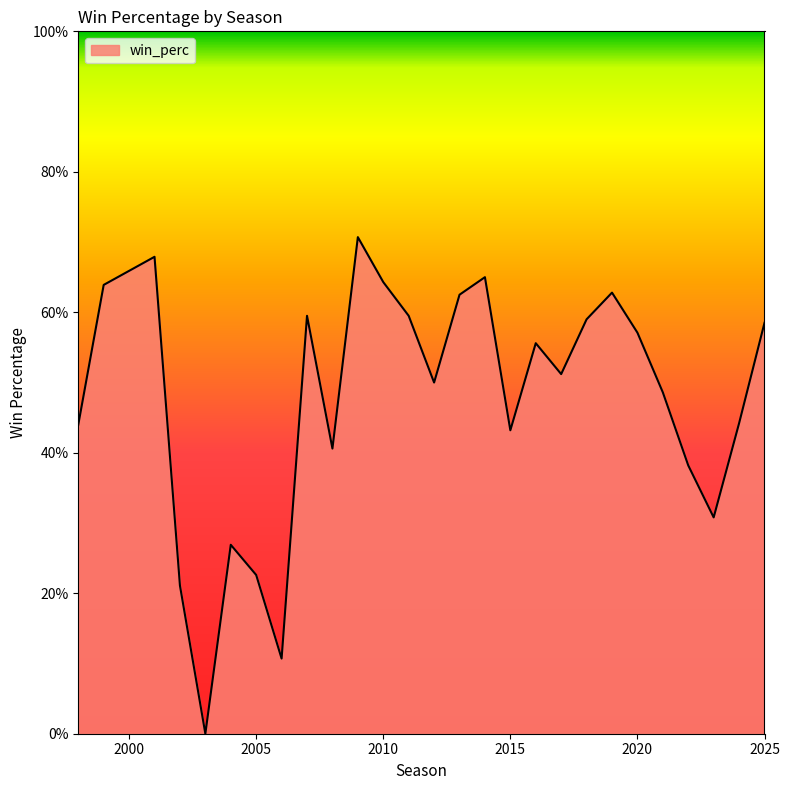

True or false: the data has more than 0 interior local peaks.

True